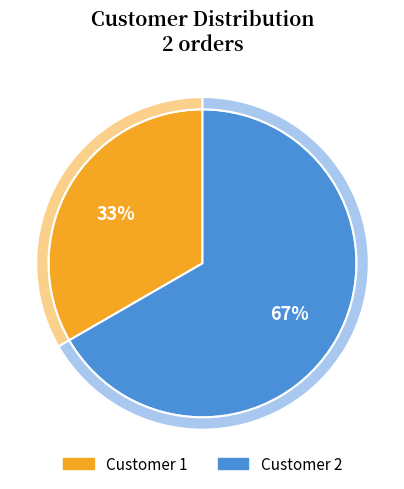

Is there any slice that represents more than half of the pie?

Yes